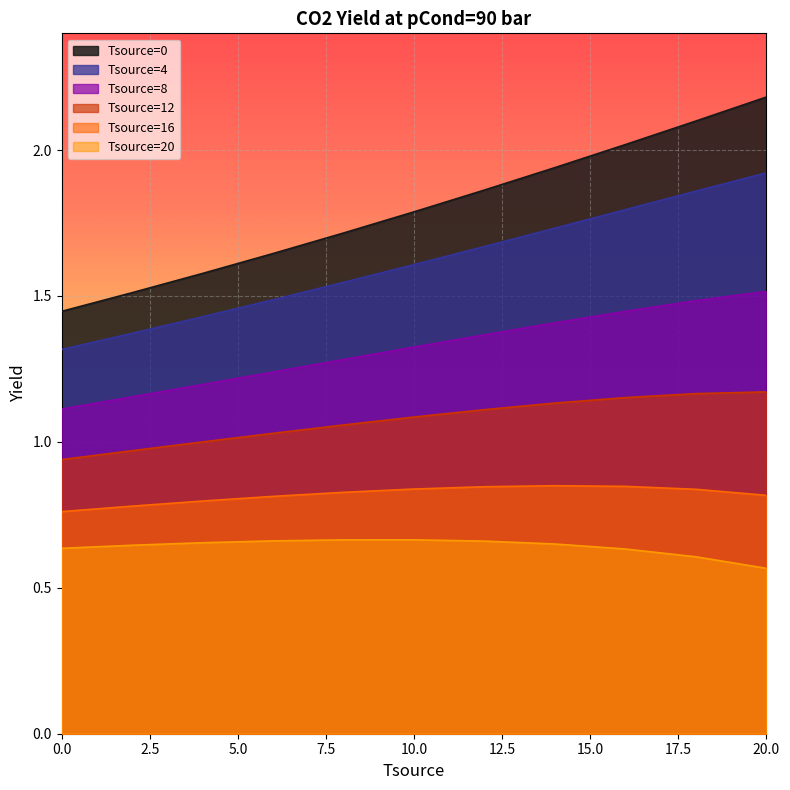

The value of Tsource=4 at 0.0 is 1.3. True or false?

True